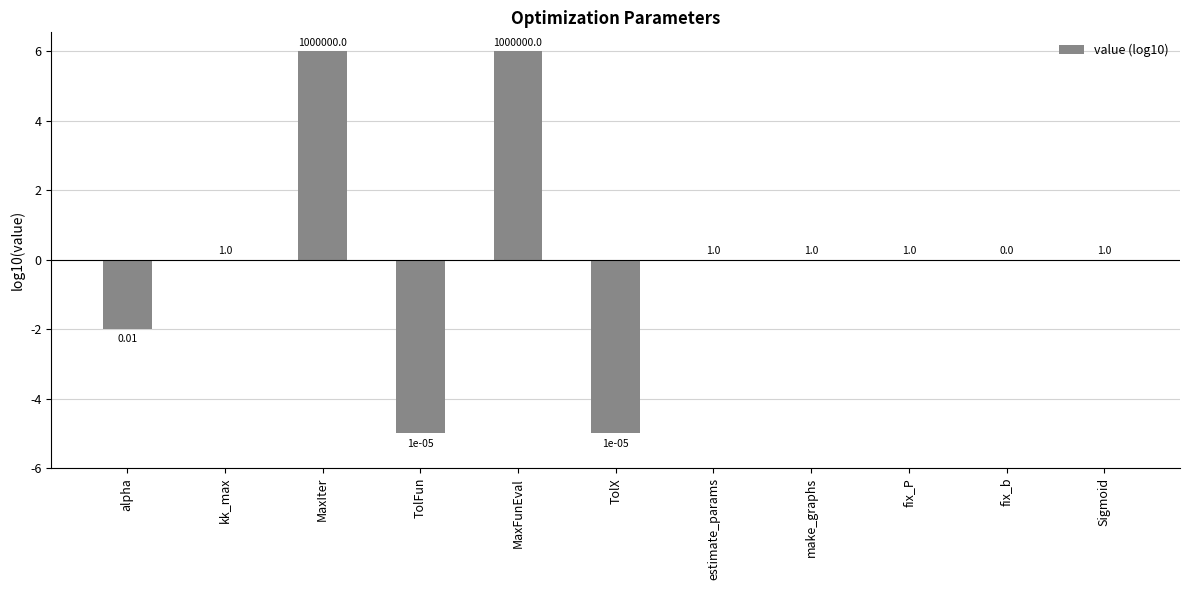

Are the bars horizontal?

No